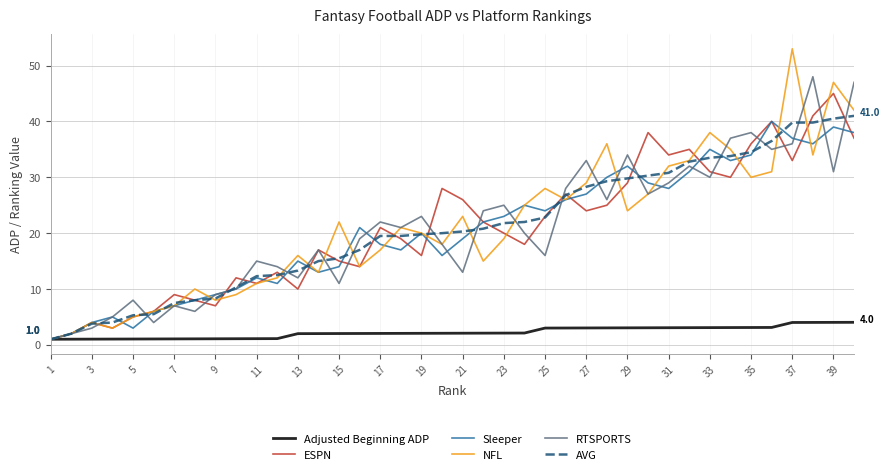

List the series in order of their peak value, highest first.

NFL, RTSPORTS, ESPN, AVG, Sleeper, Adjusted Beginning ADP